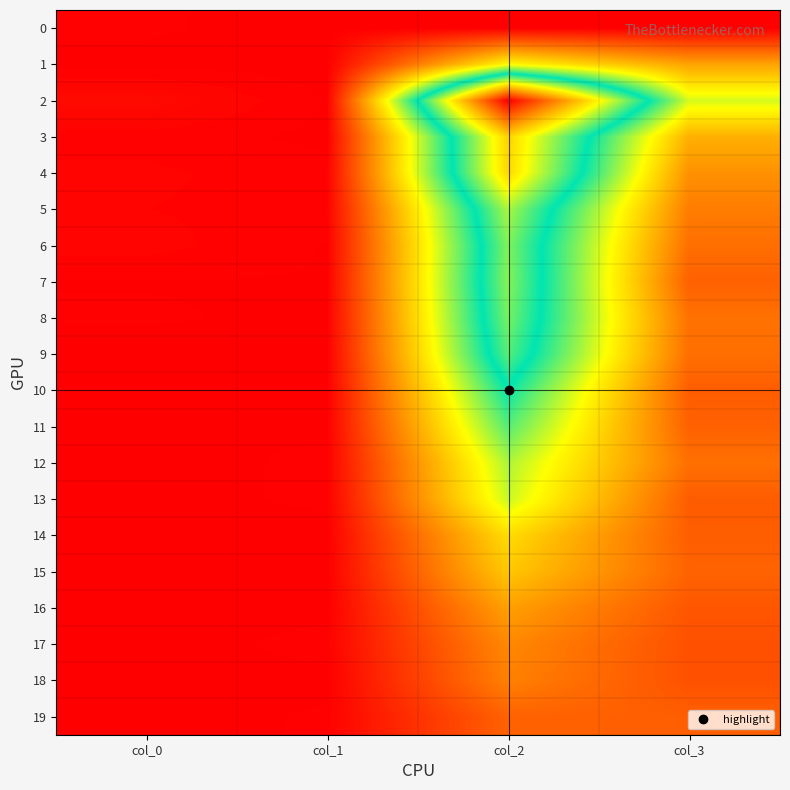

What is the difference between the highest and lowest values at col_0?

17